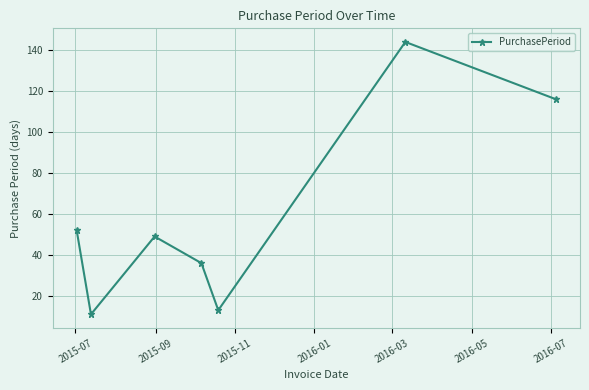

What is the sum of all values?

421